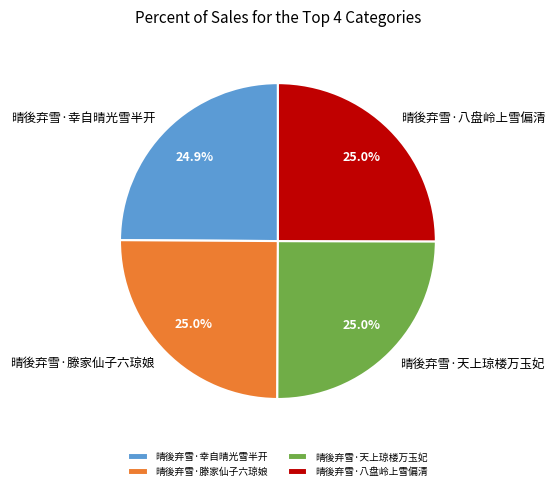

What is the ratio of the value at 晴後弃雪·滕家仙子六琼娘 to the value at 晴後弃雪·八盘岭上雪偏清?

1.0